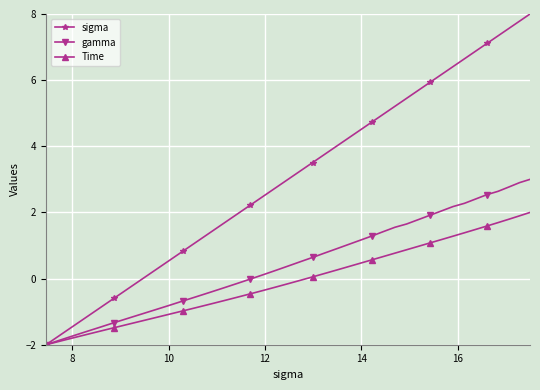

True or false: sigma has more than 0 points higher than both neighbors.

False